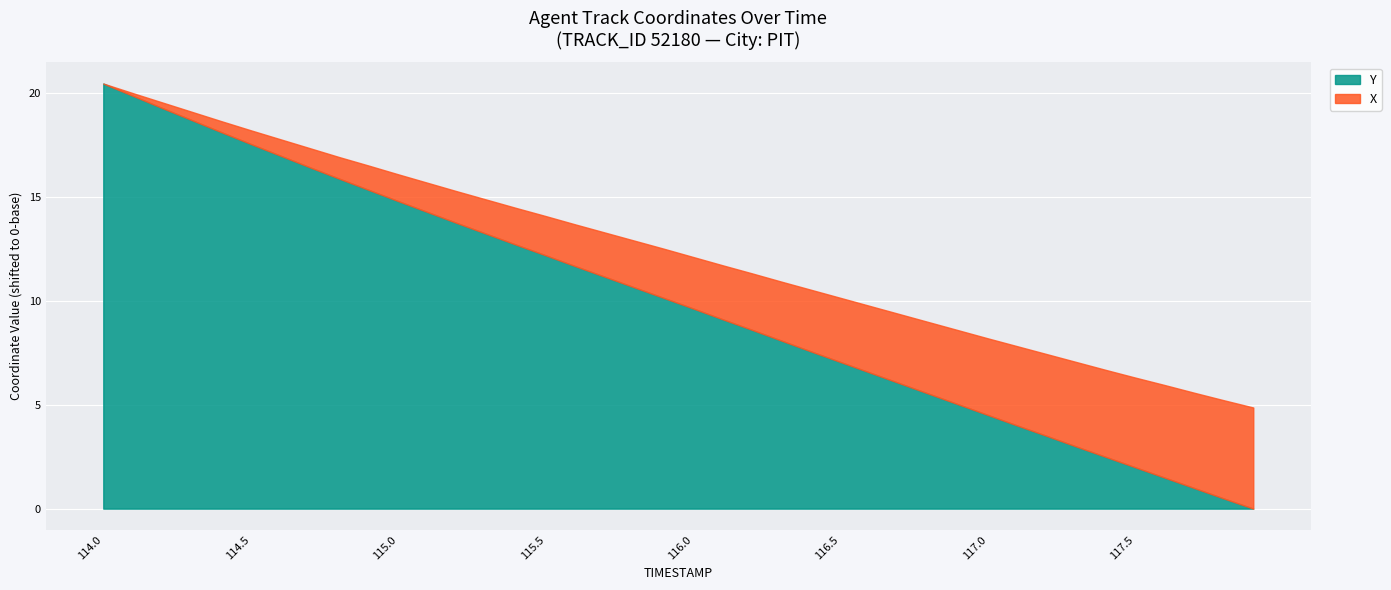

What is the label of the 5th point from the right?

117.5